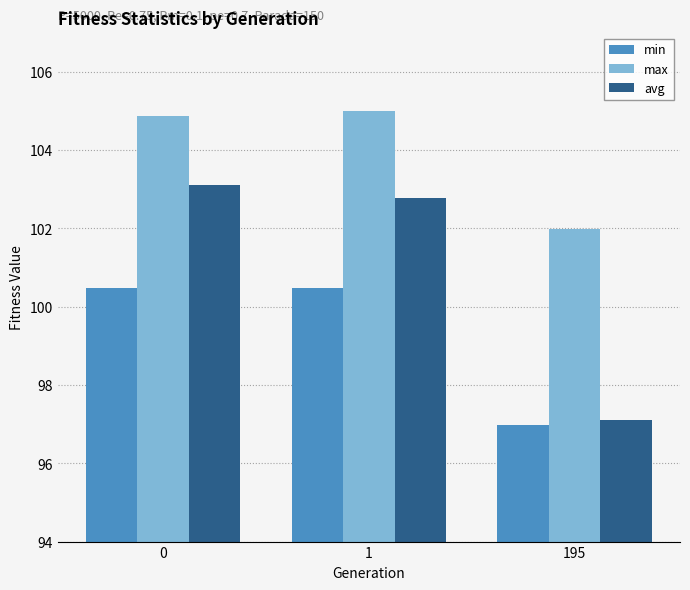

Which series has the largest total across all categories?

max